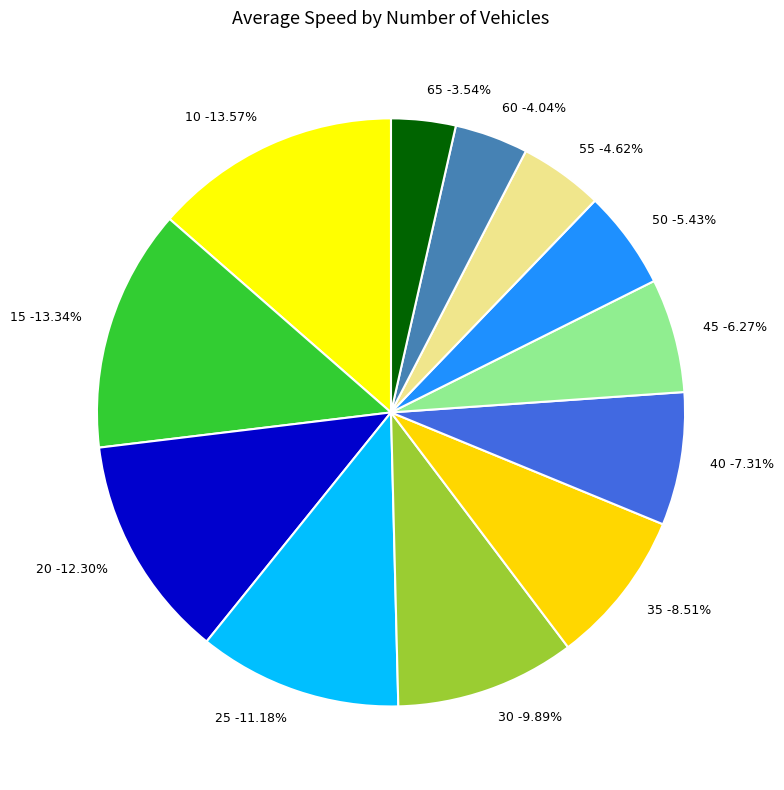

Rank the categories by value from highest to lowest.

10, 15, 20, 25, 30, 35, 40, 45, 50, 55, 60, 65